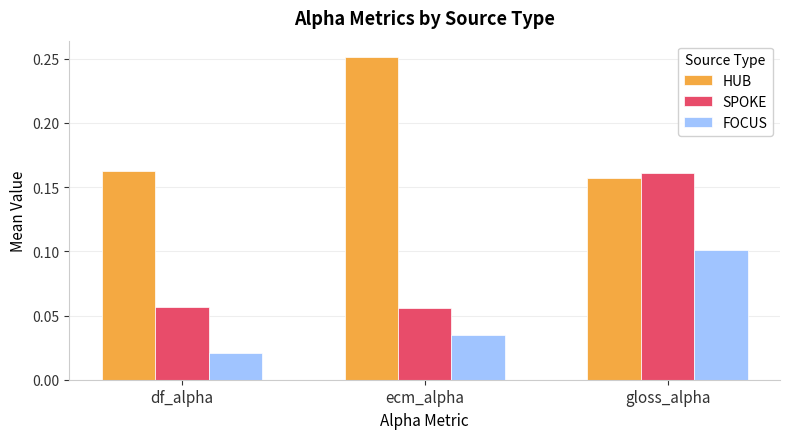

At which category does the chart reach its minimum across all series?

df_alpha